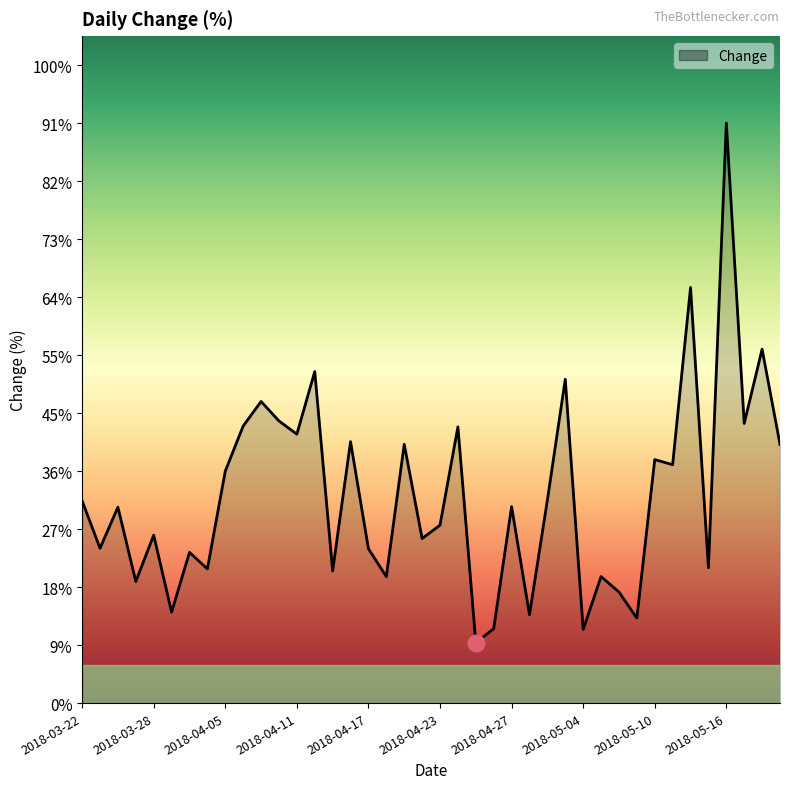

Is this an area chart (filled region under the line)?

Yes